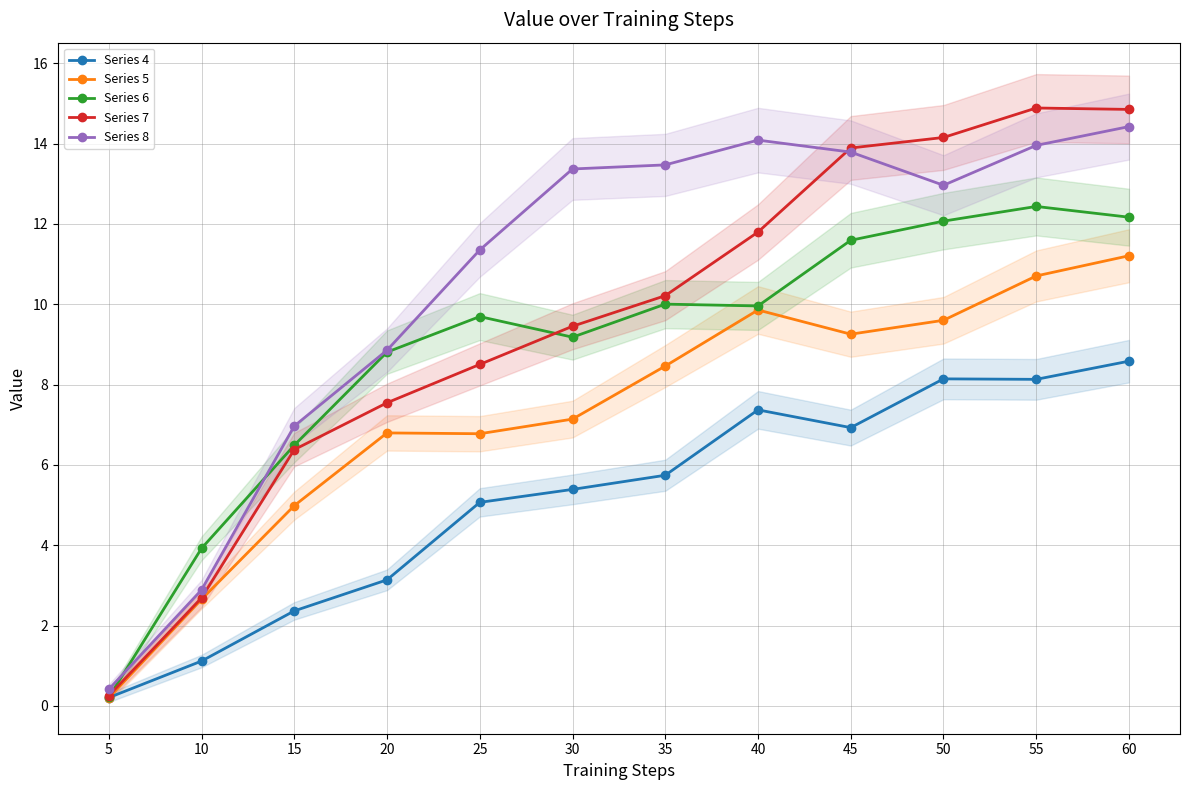

Rank the series at 15 from highest to lowest value.

Series 8, Series 6, Series 7, Series 5, Series 4